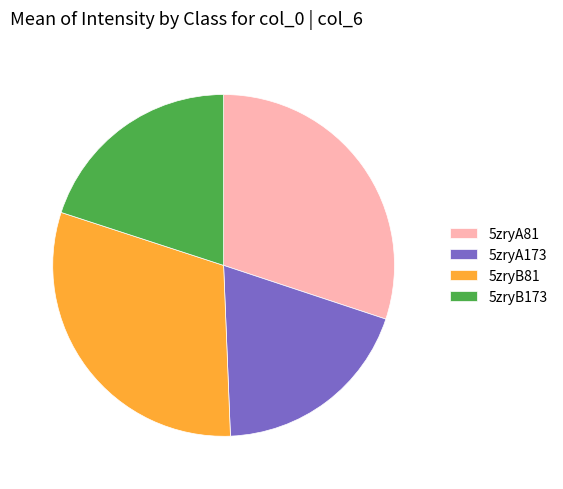

Is 5zryB173 the majority of the pie?

No